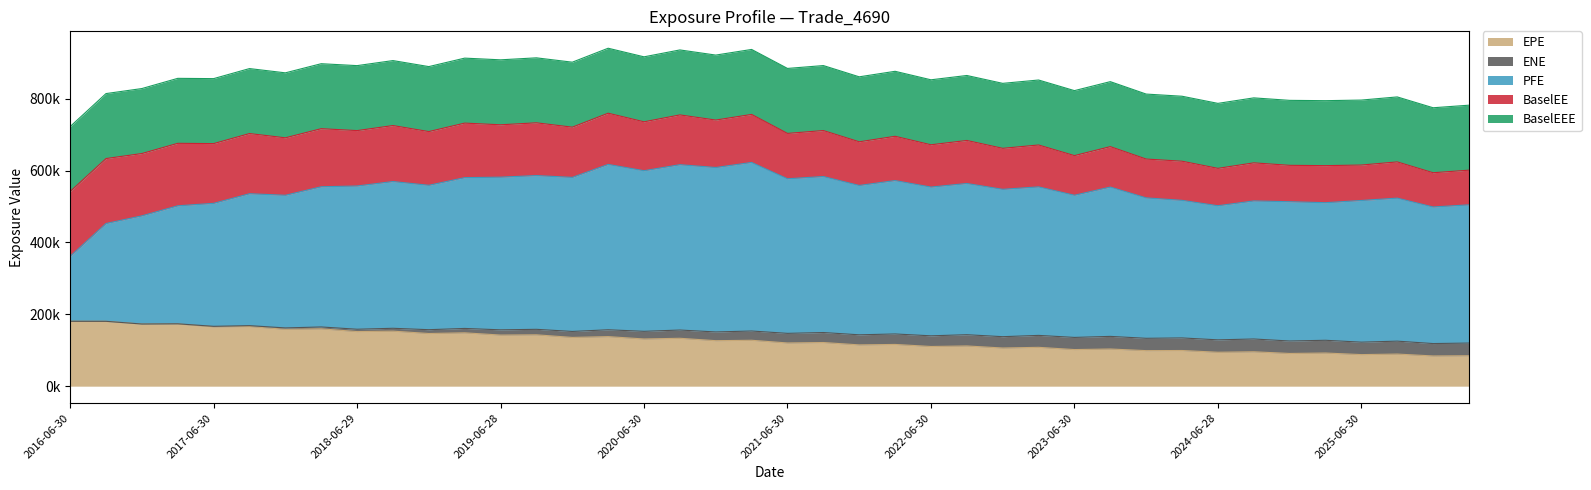

At 2022-09-30, list the series in order from largest to smallest.

PFE, BaselEEE, BaselEE, EPE, ENE